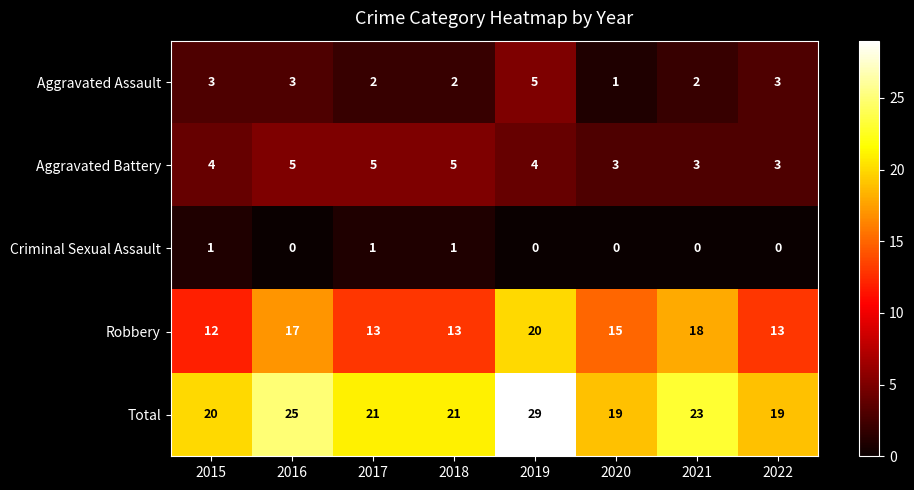

How many values in the Criminal Sexual Assault series exceed 0?

3